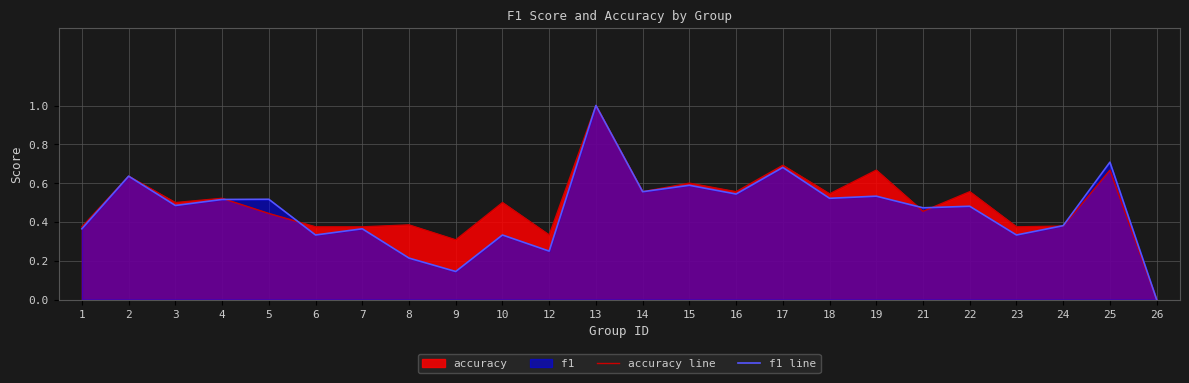

Which label corresponds to the smallest value in the chart?

26